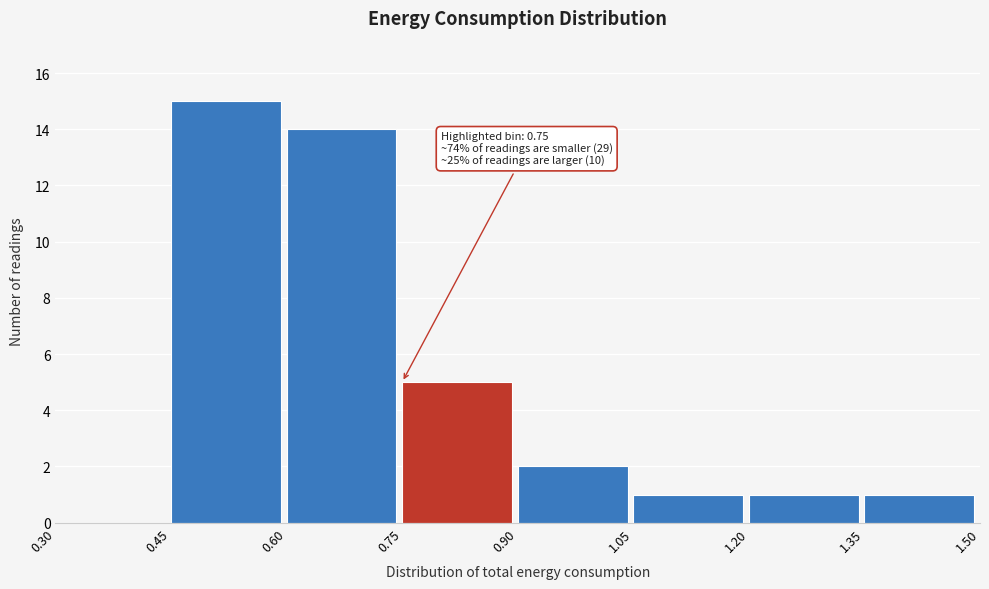

Which range on the x-axis has the tallest bar?

0.45 to 0.60